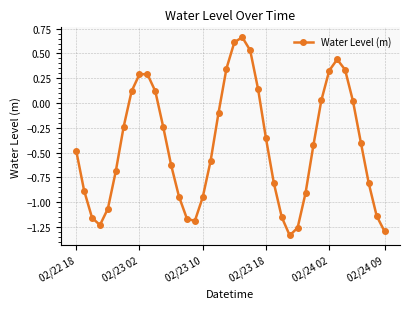

What is the difference between the second highest and second lowest values?

1.9